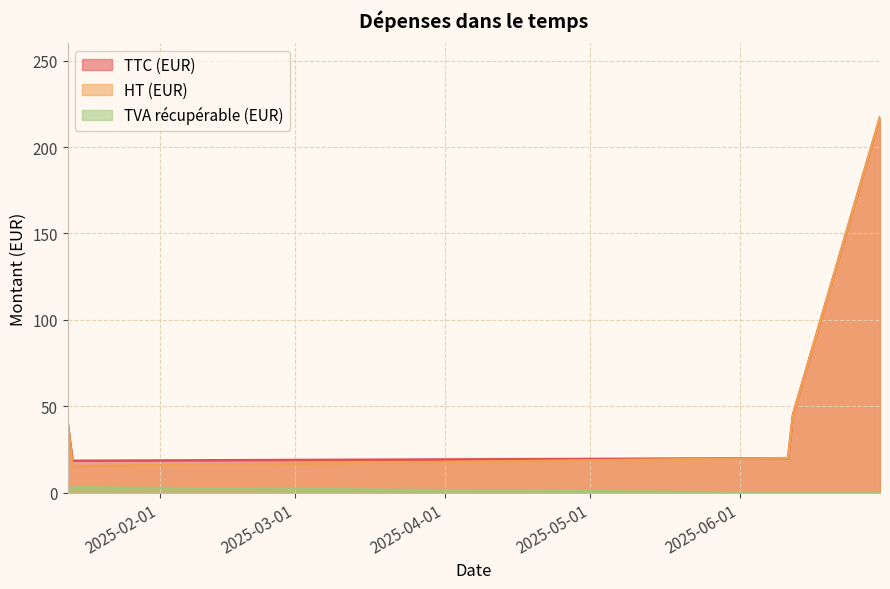

True or false: TTC (EUR) has more than 0 points higher than both neighbors.

False